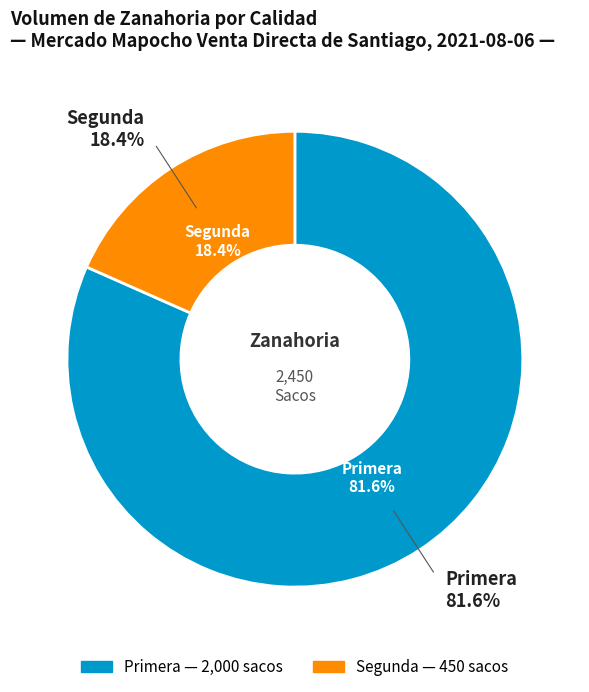

Count the number of slices in the pie.

2